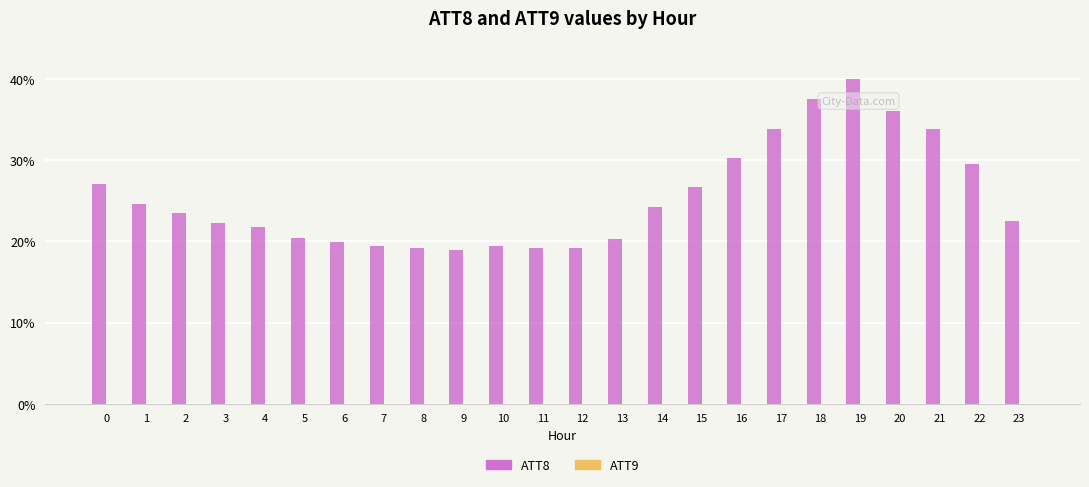

Which series has the widest spread of values?

ATT8